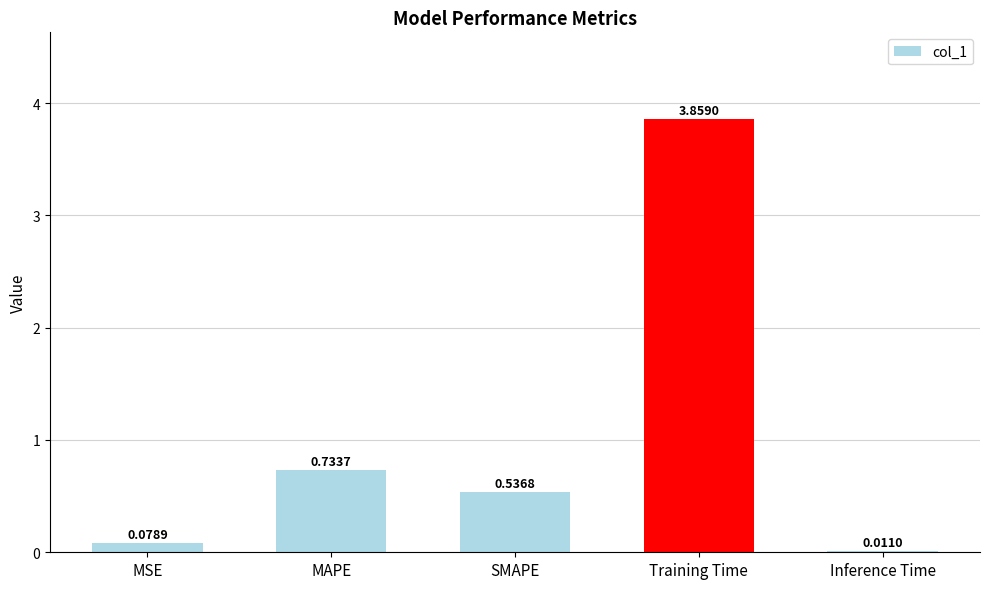

Where is the data nearest to the value 1?

MAPE